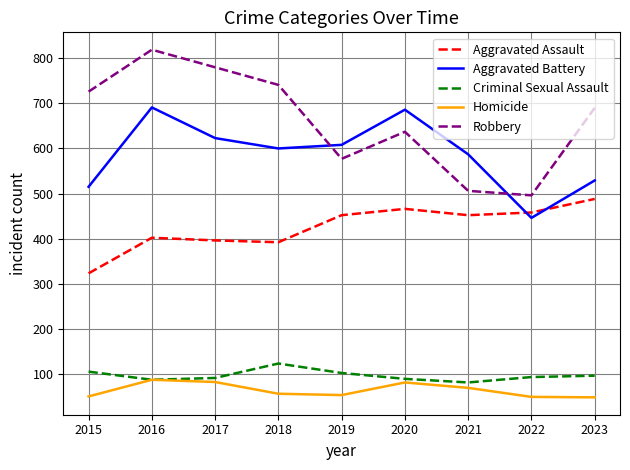

After their last crossing, which series has the higher values: Robbery or Aggravated Battery?

Robbery